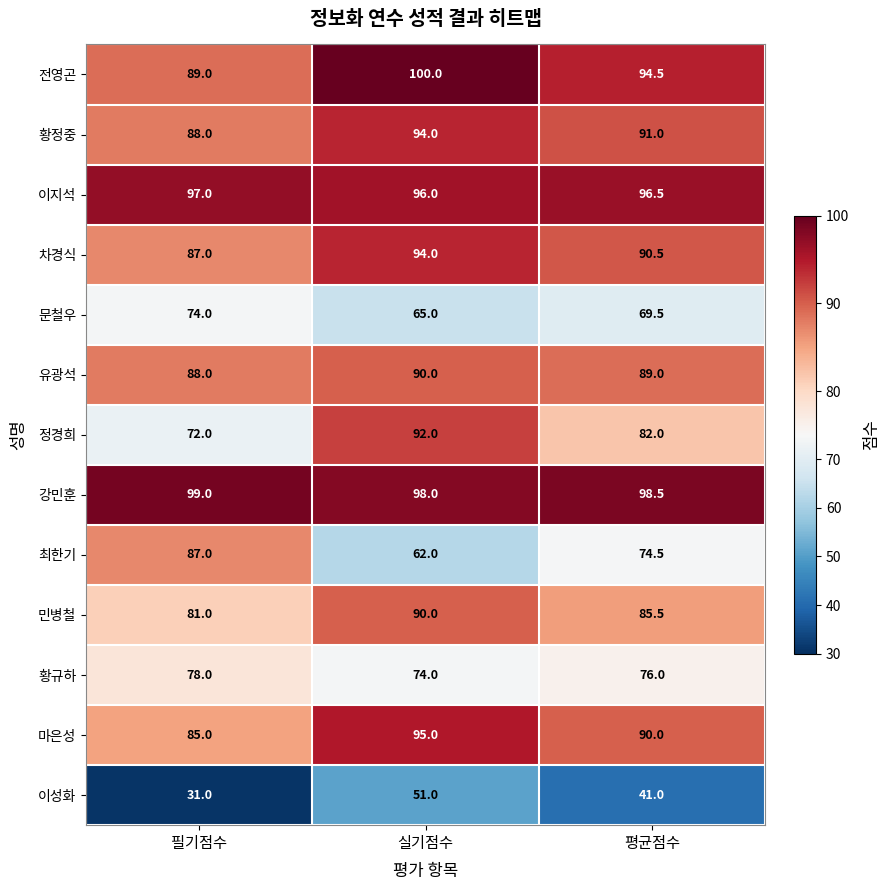

How many data points does each series have?

3